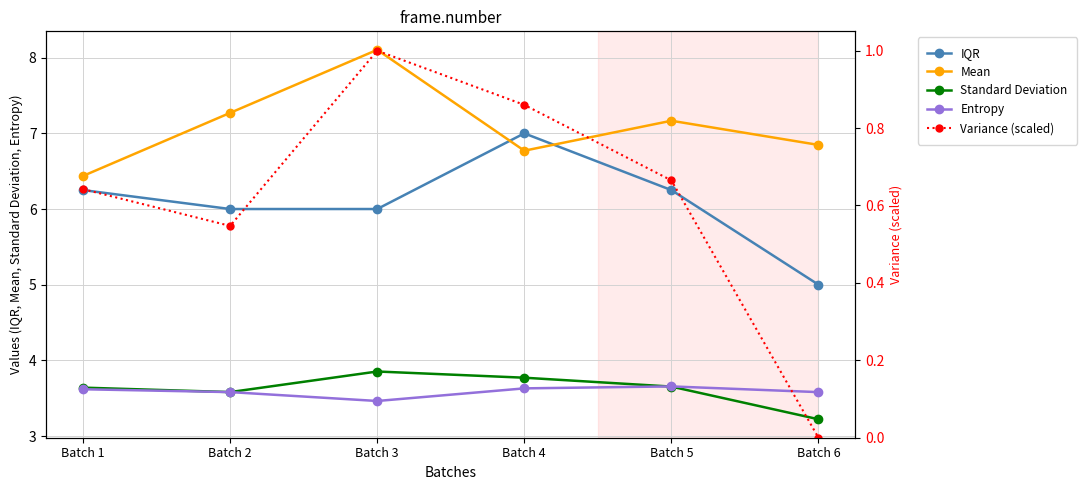

Between Batch 5 and Batch 6, which series saw the biggest shift?

IQR